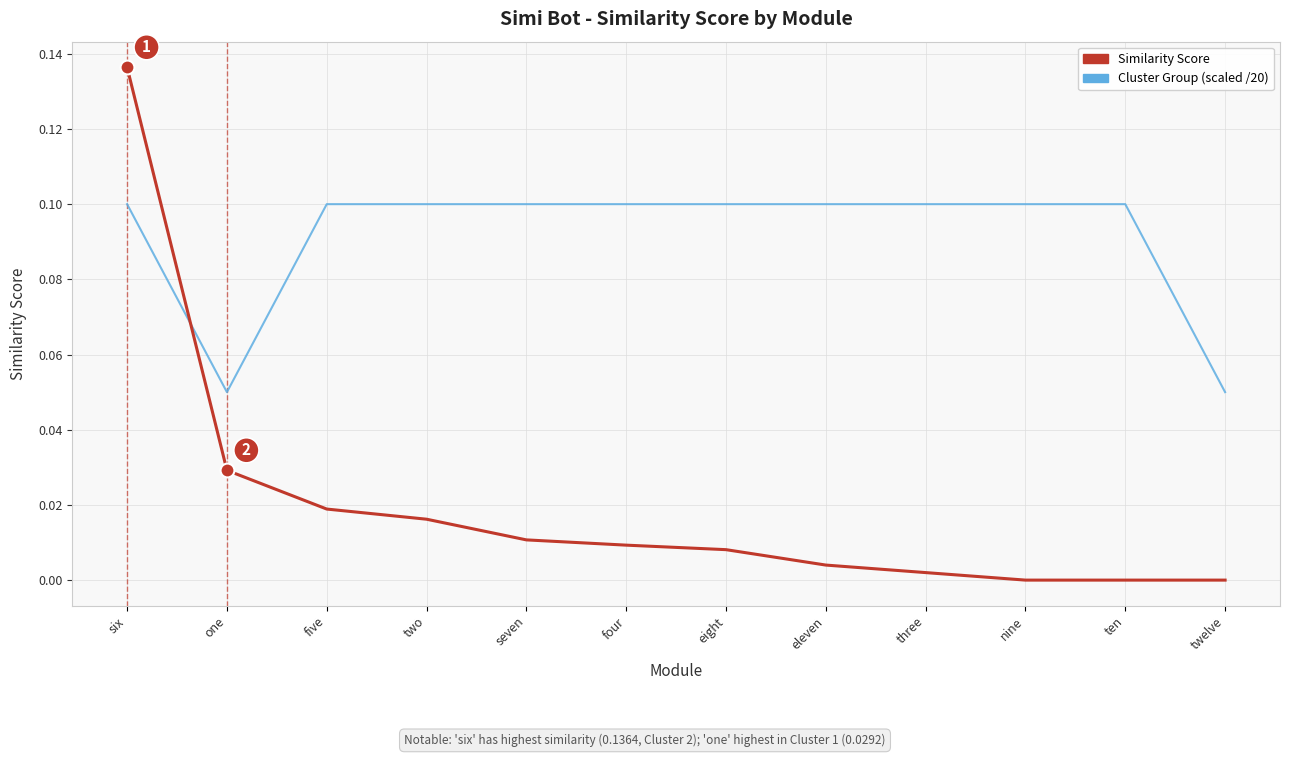

At which category is the sum across all series the highest?

six